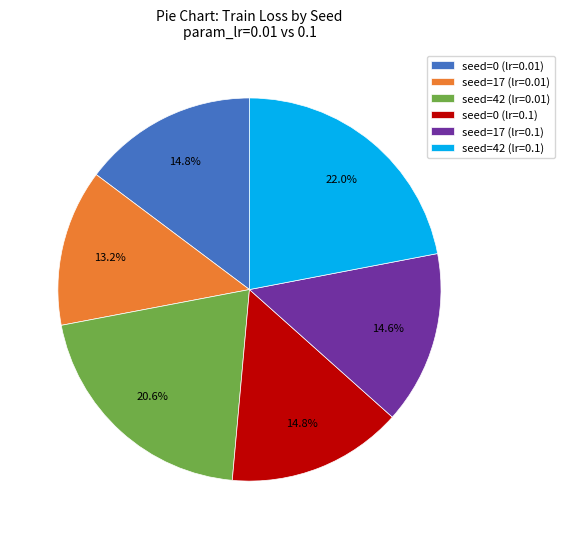

Is there a majority slice in this chart?

No